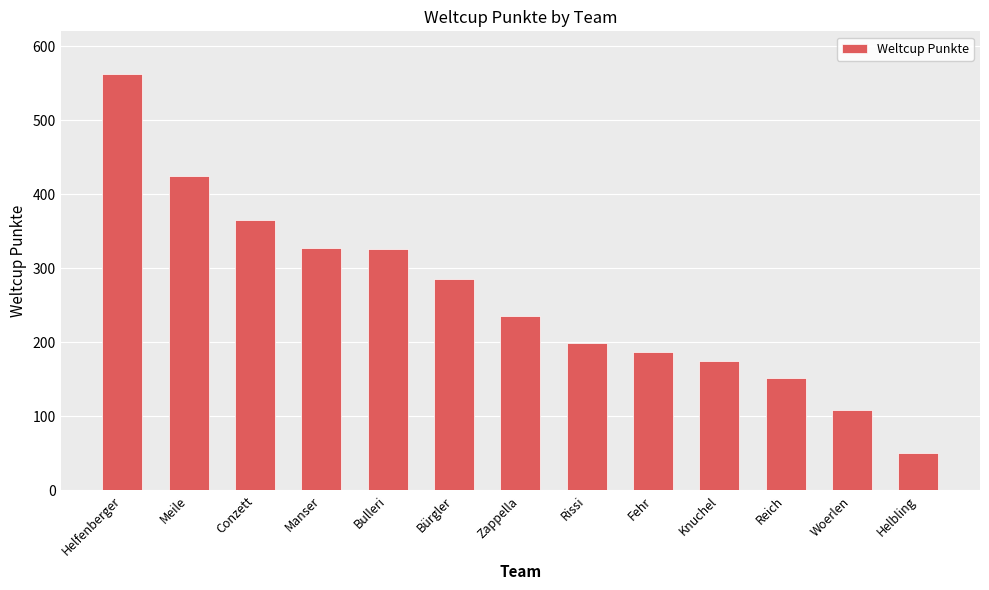

What is the difference between the values at Zappella and Fehr?

48